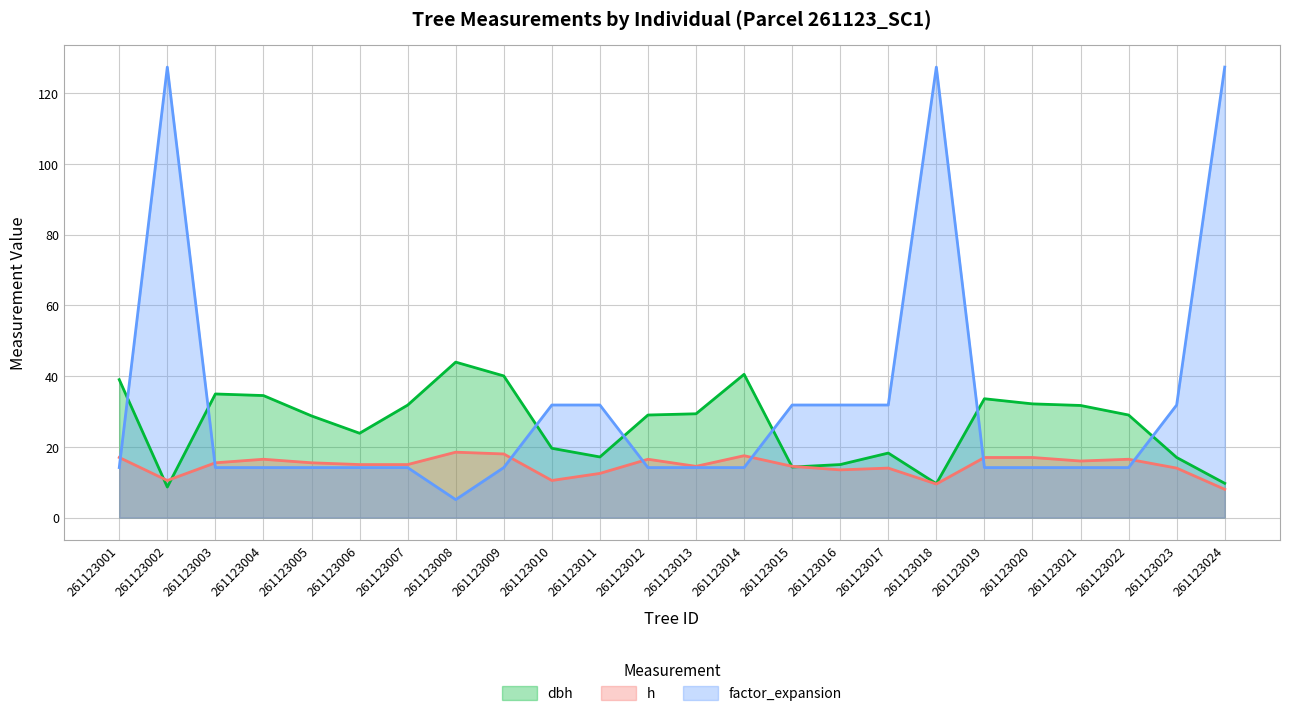

Rank the series at 261123017 from highest to lowest value.

factor_expansion, dbh, h